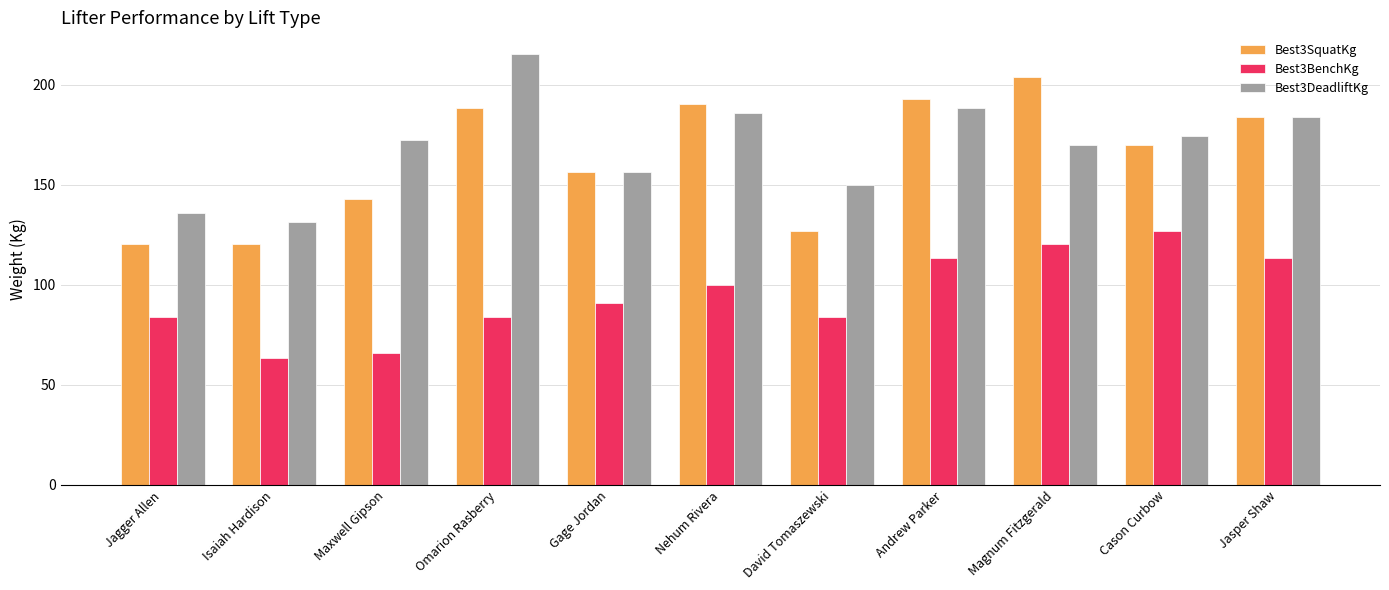

Read the Best3SquatKg value at Jagger Allen.

120.2